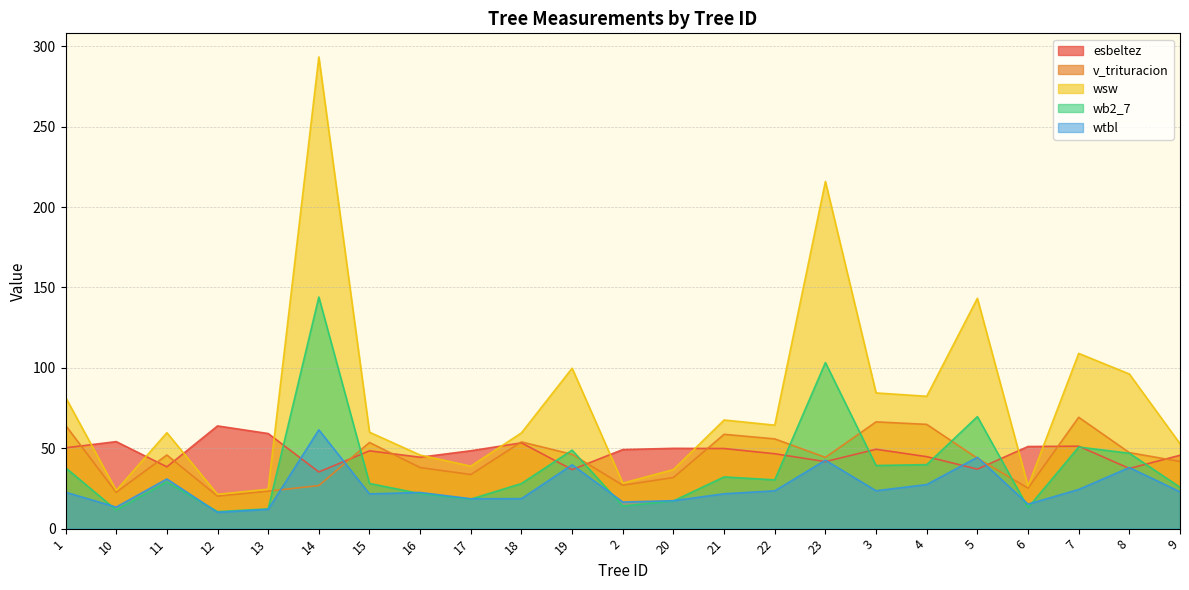

How many intersections are there between v_trituracion and esbeltez?

11